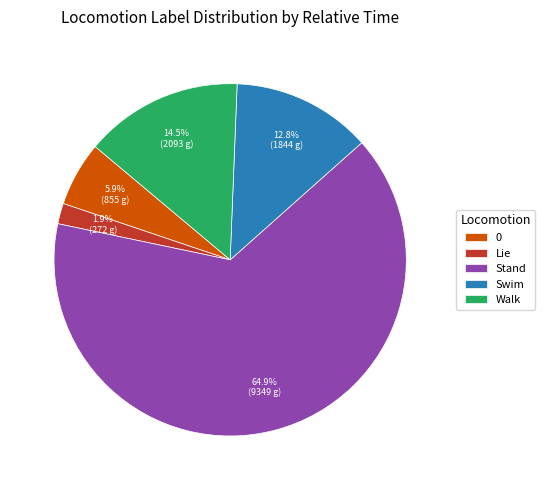

Is there a majority slice in this chart?

Yes